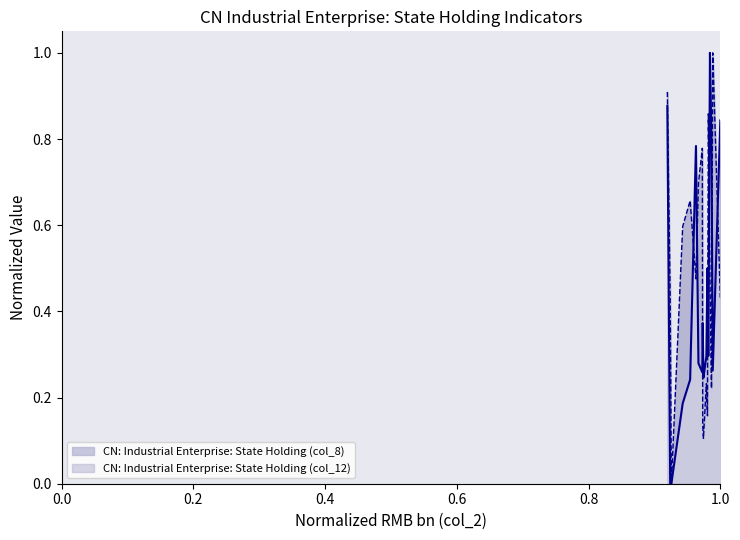

Reading left to right, transcribe all the data shown in this chart.

CN: Industrial Enterprise: State Holding (col_8): 0.9	0.9	0.0	0.0	0.0	0.2	0.2	0.8	0.3	0.3	0.4	0.2	0.3	0.3	0.5	0.3	1.0	0.8	0.3	0.8
CN: Industrial Enterprise: State Holding (col_12): 0.9	0.9	0.4	0.0	0.0	0.6	0.7	0.5	0.7	0.8	0.1	0.1	0.1	0.2	0.2	0.9	0.5	0.2	1.0	0.4